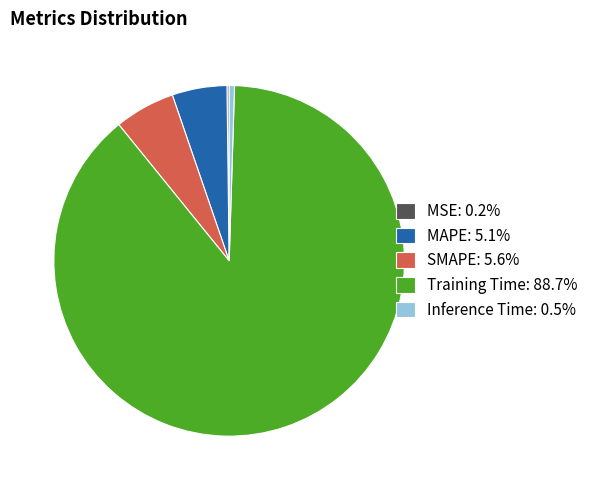

Does any single category account for the majority?

Yes